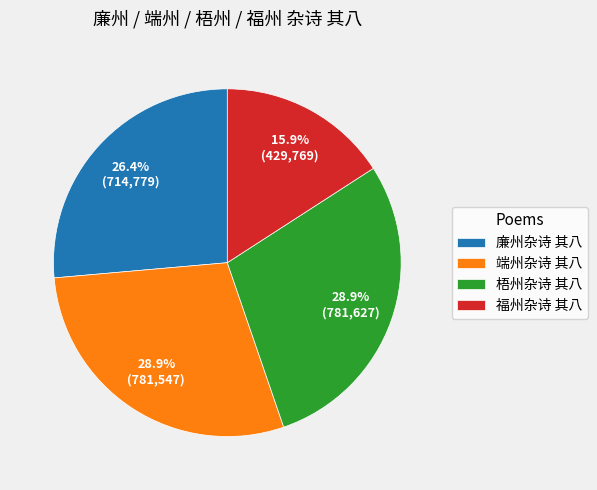

Which category has the smallest portion of the pie?

福州杂诗 其八